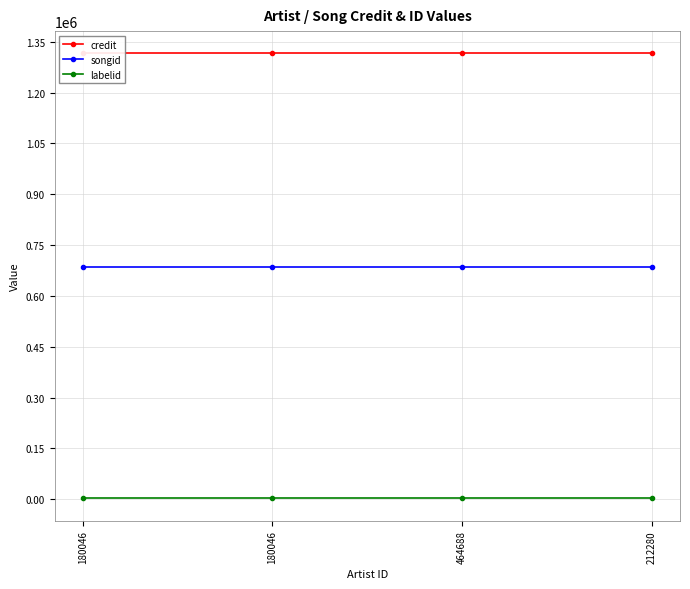

What is the total value across all series at 180046?

2002537